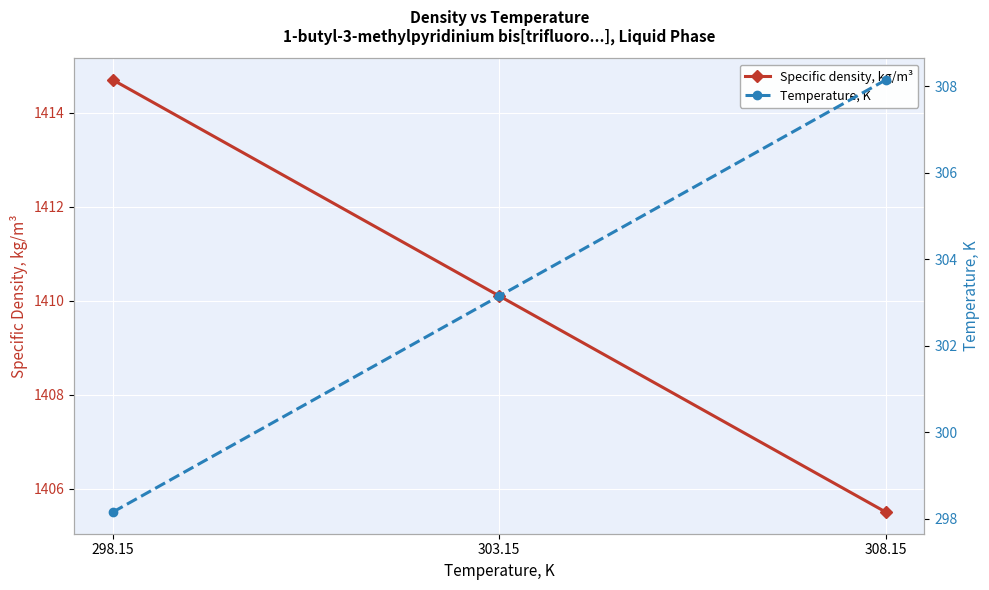

List the series in order of their peak value, highest first.

Specific density, kg/m³, Temperature, K